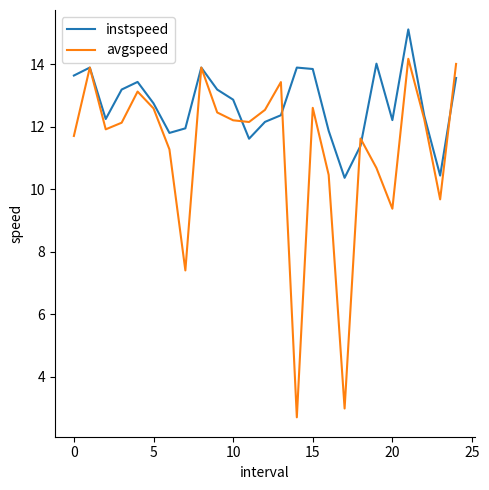

List the series in order of their peak value, lowest first.

avgspeed, instspeed